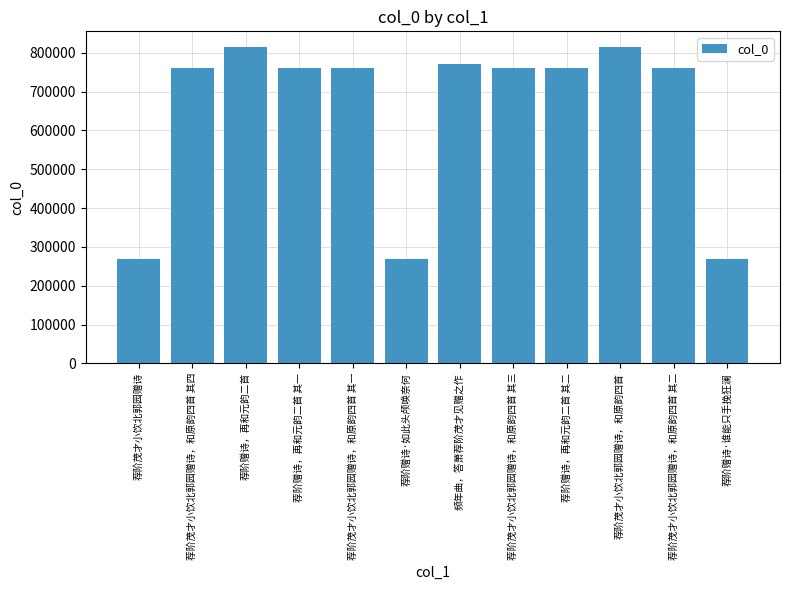

What is the label of the 10th bar from the left?

荐阶茂才小饮北郭园赠诗，和原韵四首